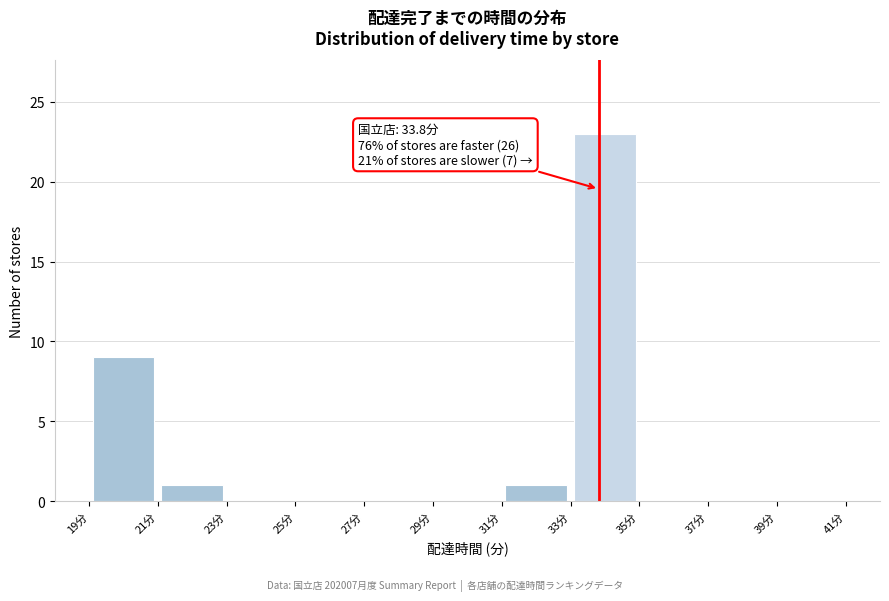

Which range on the x-axis has the tallest bar?

33 to 35